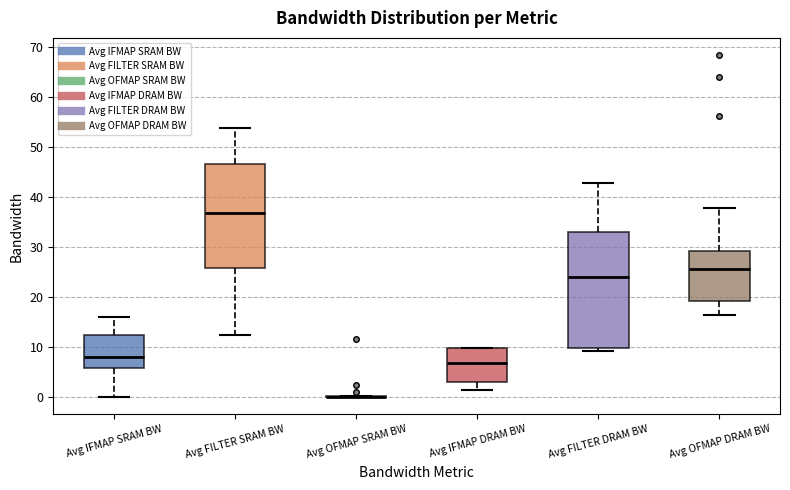

Reading left to right, transcribe this box plot: for each box, give where its median line is, the range the box spans, and where its two whiskers end, as read against the y-axis. The values are not printed on the chart, so give them approximately, as read against the axis.

Avg IFMAP SRAM BW: median 8, box 6 to 12, whiskers 0 to 16
Avg FILTER SRAM BW: median 37, box 26 to 47, whiskers 12 to 54
Avg OFMAP SRAM BW: box collapsed to a line at 0, whiskers 0 to 0
Avg IFMAP DRAM BW: median 7, box 3 to 10, whiskers 1 to 10
Avg FILTER DRAM BW: median 24, box 10 to 33, whiskers 9 to 43
Avg OFMAP DRAM BW: median 26, box 19 to 29, whiskers 16 to 38